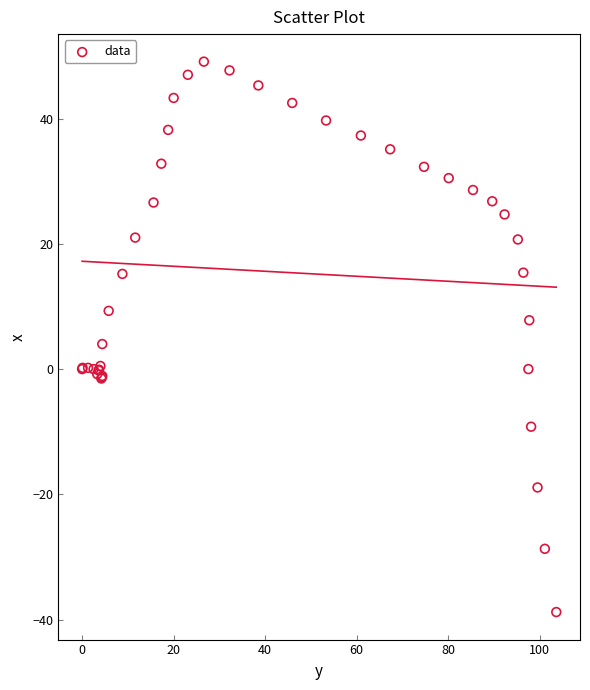

What Y value in the scatter plot is closest to 5?

4.0